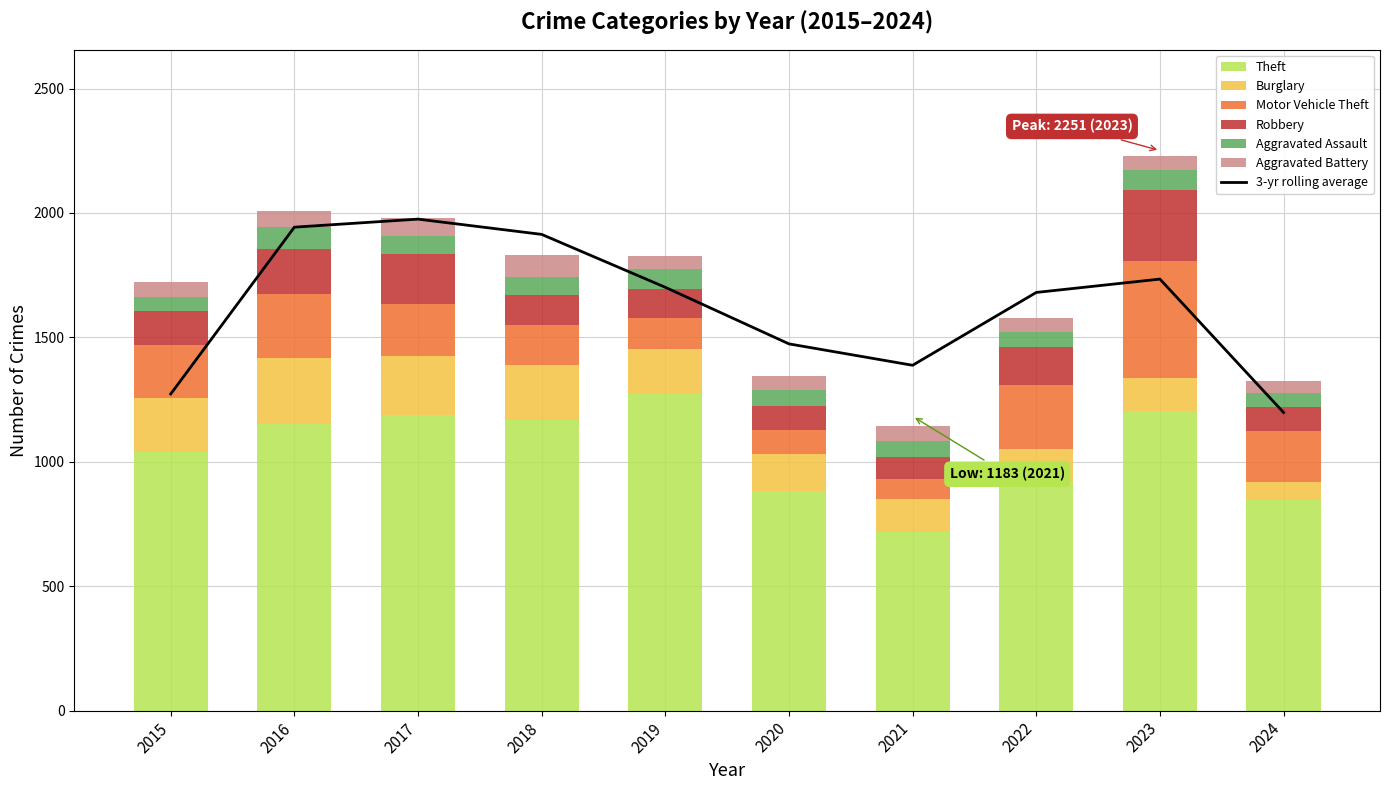

What is the difference between the highest and lowest values at 2018?

1098